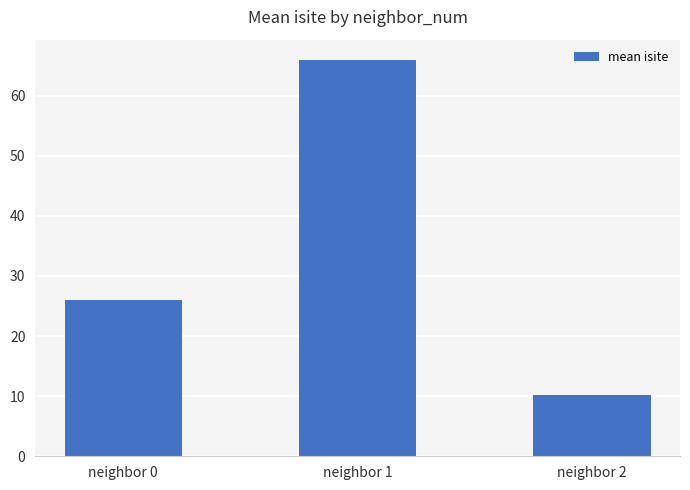

How many categories are shown in the chart?

3